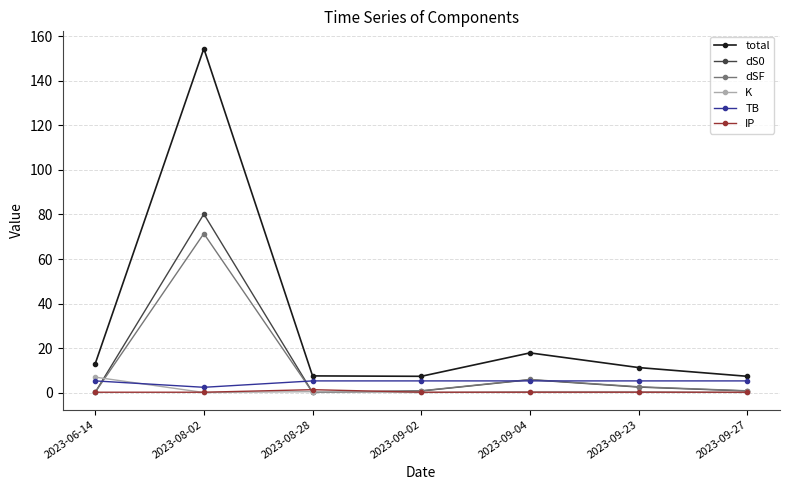

What is the maximum value shown in the chart?

154.4